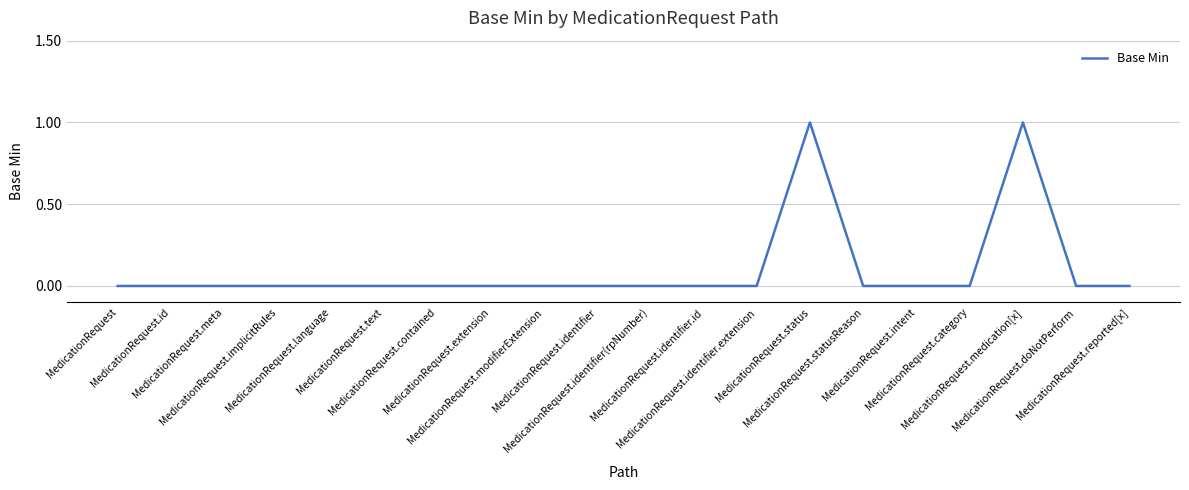

Reading left to right, extract all data points from this chart.

MedicationRequest=0	MedicationRequest.id=0	MedicationRequest.meta=0	MedicationRequest.implicitRules=0	MedicationRequest.language=0	MedicationRequest.text=0	MedicationRequest.contained=0	MedicationRequest.extension=0	MedicationRequest.modifierExtension=0	MedicationRequest.identifier=0	MedicationRequest.identifier(rpNumber)=0	MedicationRequest.identifier.id=0	MedicationRequest.identifier.extension=0	MedicationRequest.status=1	MedicationRequest.statusReason=0	MedicationRequest.intent=0	MedicationRequest.category=0	MedicationRequest.medication[x]=1	MedicationRequest.doNotPerform=0	MedicationRequest.reported[x]=0